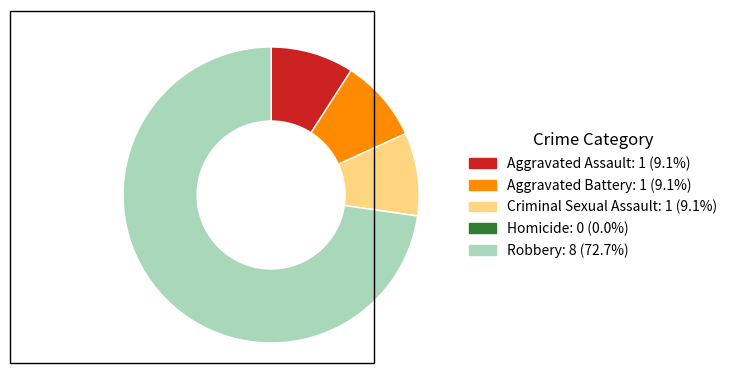

Combined, do Aggravated Battery and Robbery account for over 50%?

Yes